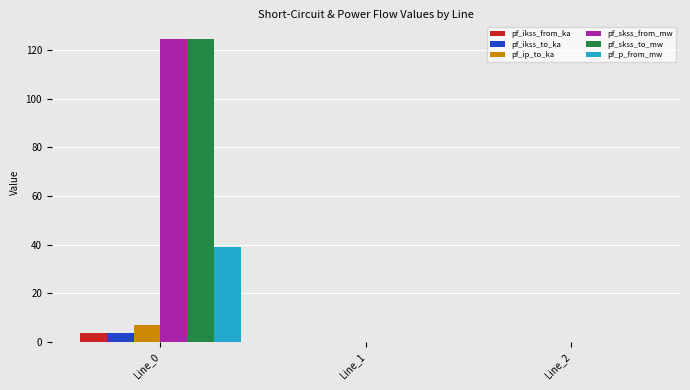

Reading left to right, transcribe all the data shown in this chart.

pf_ikss_from_ka: Line_0=3.6	Line_1=0.0	Line_2=0.0
pf_ikss_to_ka: Line_0=3.6	Line_1=0.0	Line_2=0.0
pf_ip_to_ka: Line_0=6.8	Line_1=0.0	Line_2=0.0
pf_skss_from_mw: Line_0=124.8	Line_1=0.0	Line_2=0.0
pf_skss_to_mw: Line_0=124.8	Line_1=0.0	Line_2=0.0
pf_p_from_mw: Line_0=38.9	Line_1=0.0	Line_2=0.0